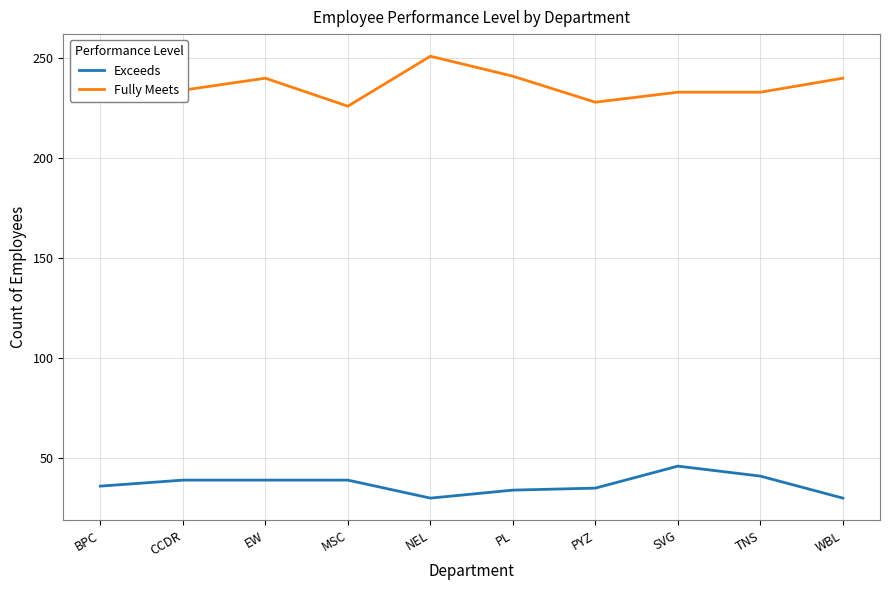

What is the highest value of the Exceeds series?

46